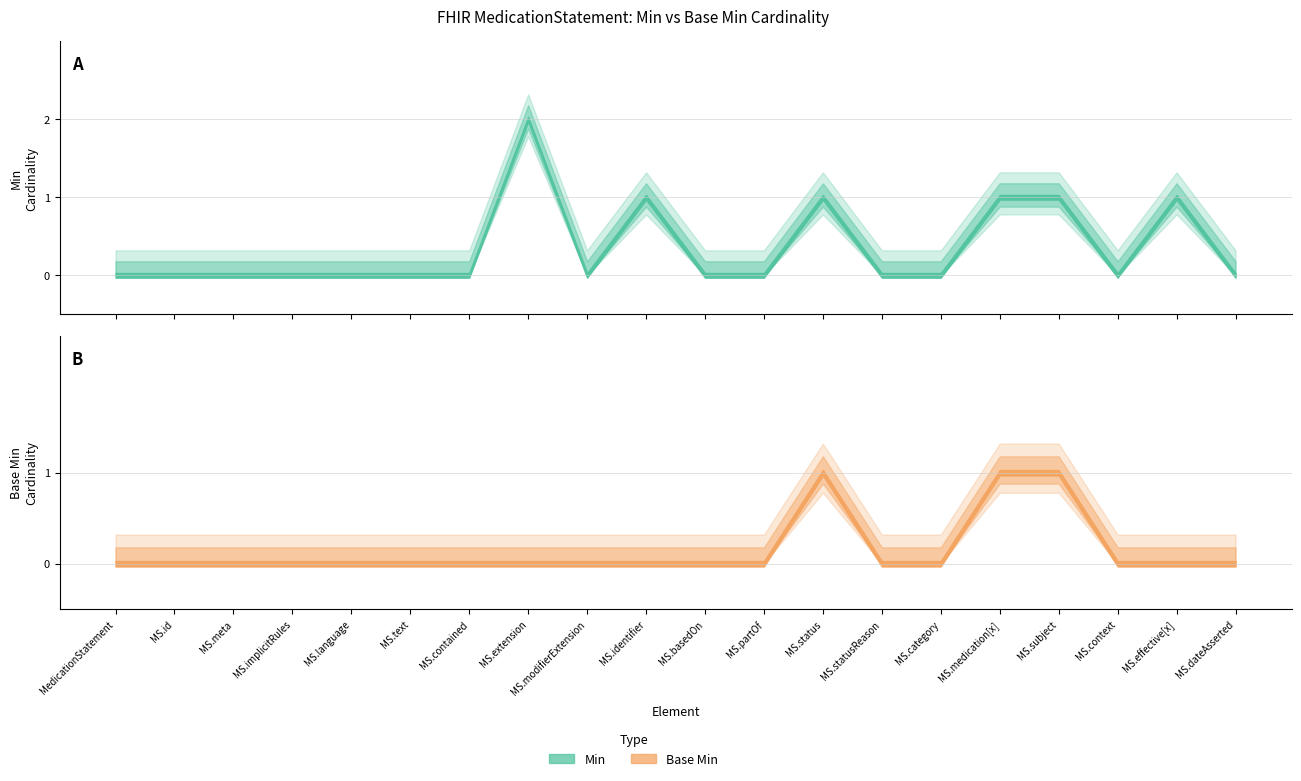

What is the total value across all series at MedicationStatement.effective[x]?

1